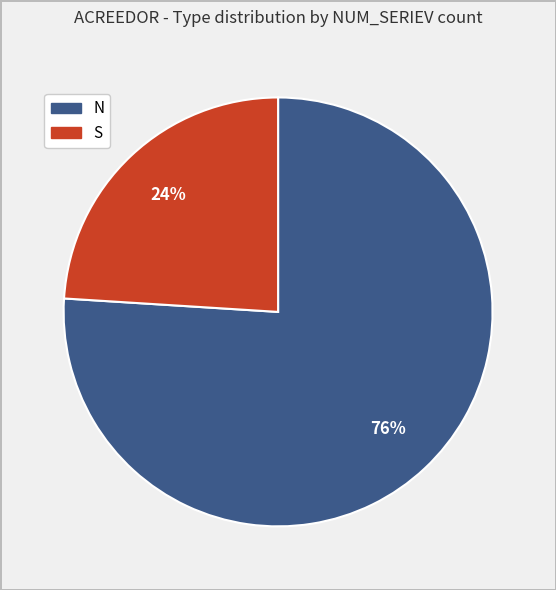

What percentage is the S slice, to the nearest percent?

24%